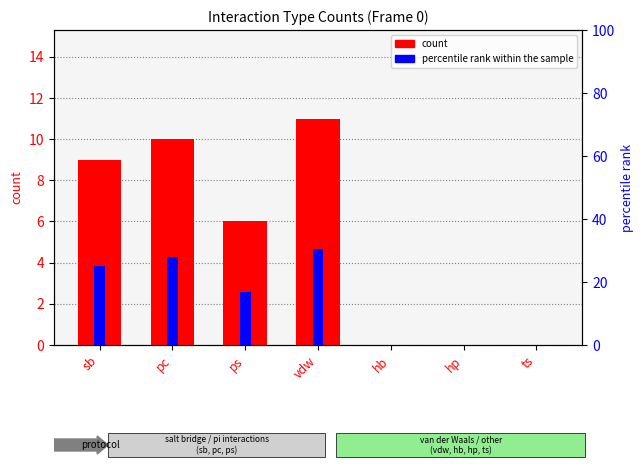

List the labels in order of percentile rank within the sample value, smallest first.

hb, hp, ts, ps, sb, pc, vdw